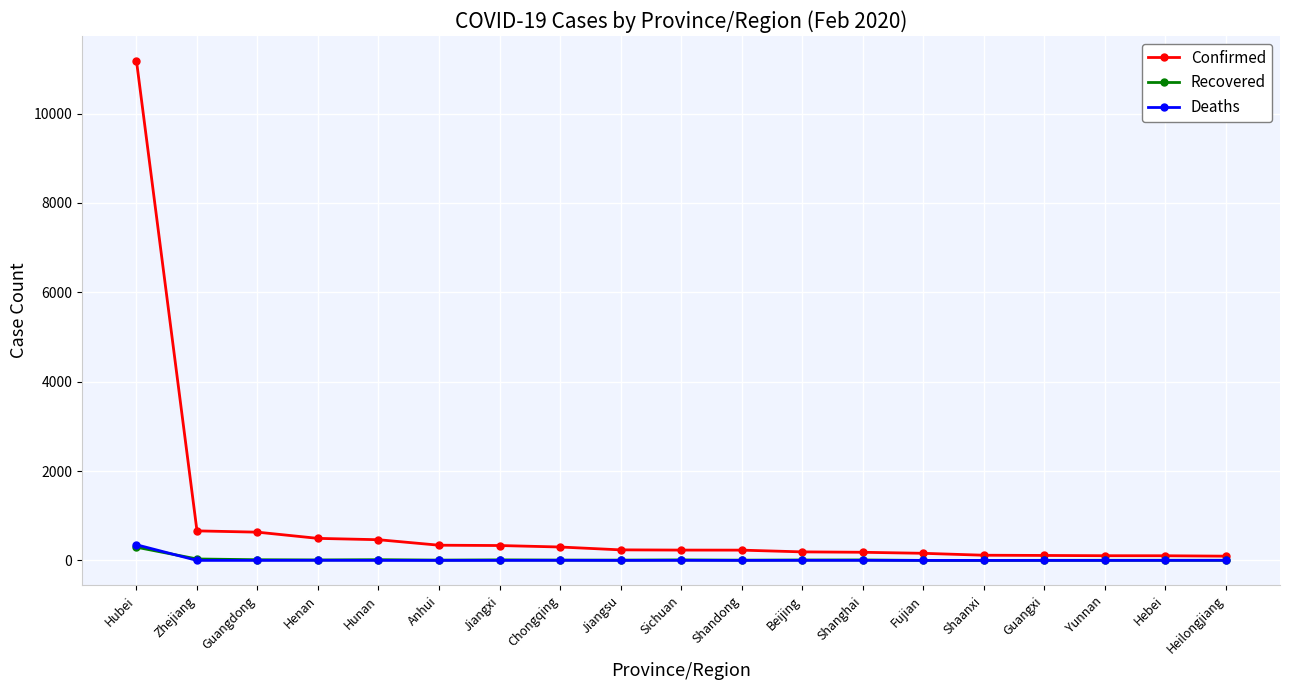

Is it true that Deaths equals 350 at Hubei?

True